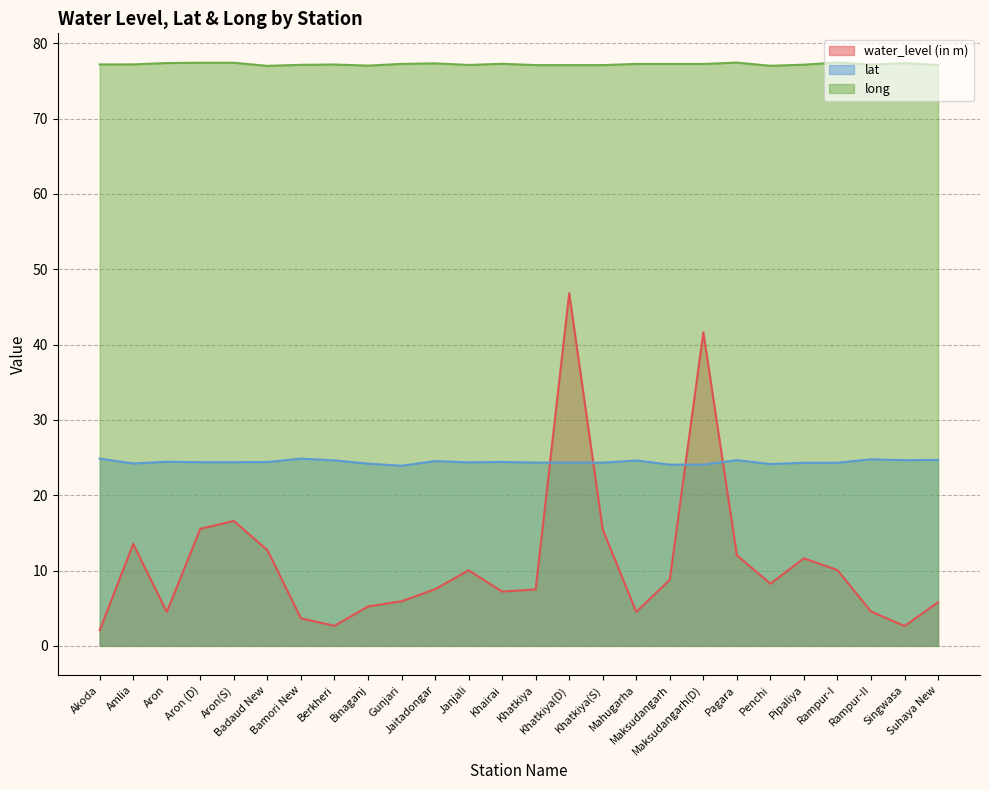

The lat series shows 40.8 at Pagara. True or false?

False